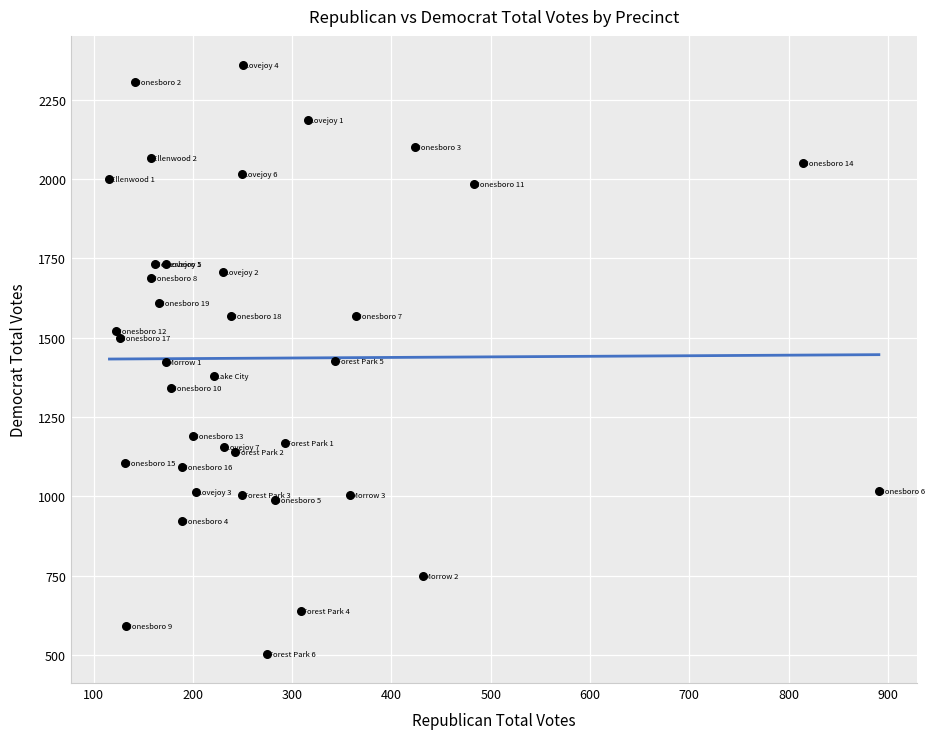

What is the range of Y values (max minus min)?

1853